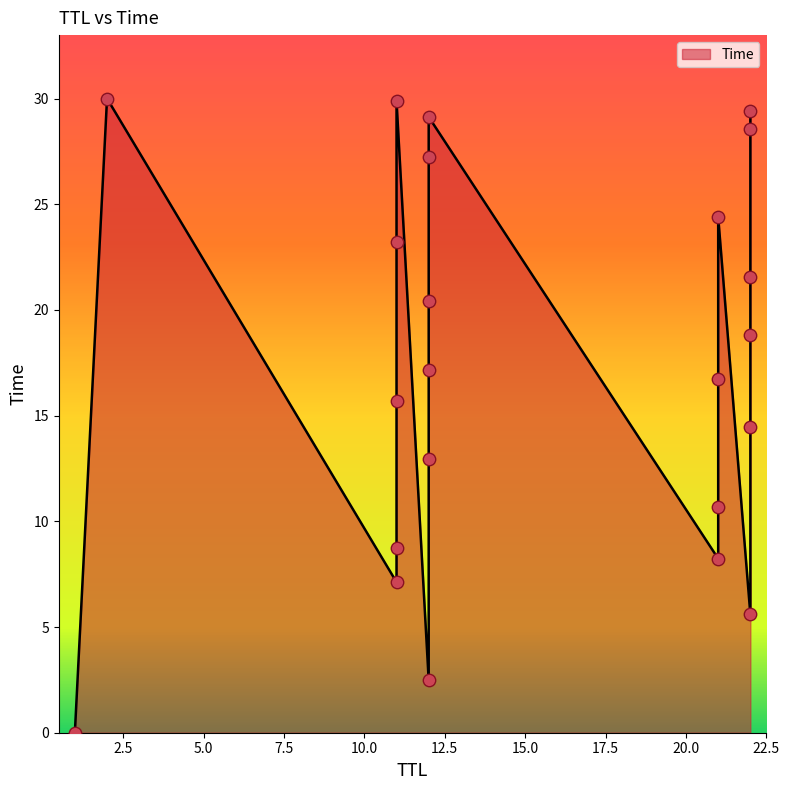

What is the ratio of the value at 2 to the value at 11?

1.3